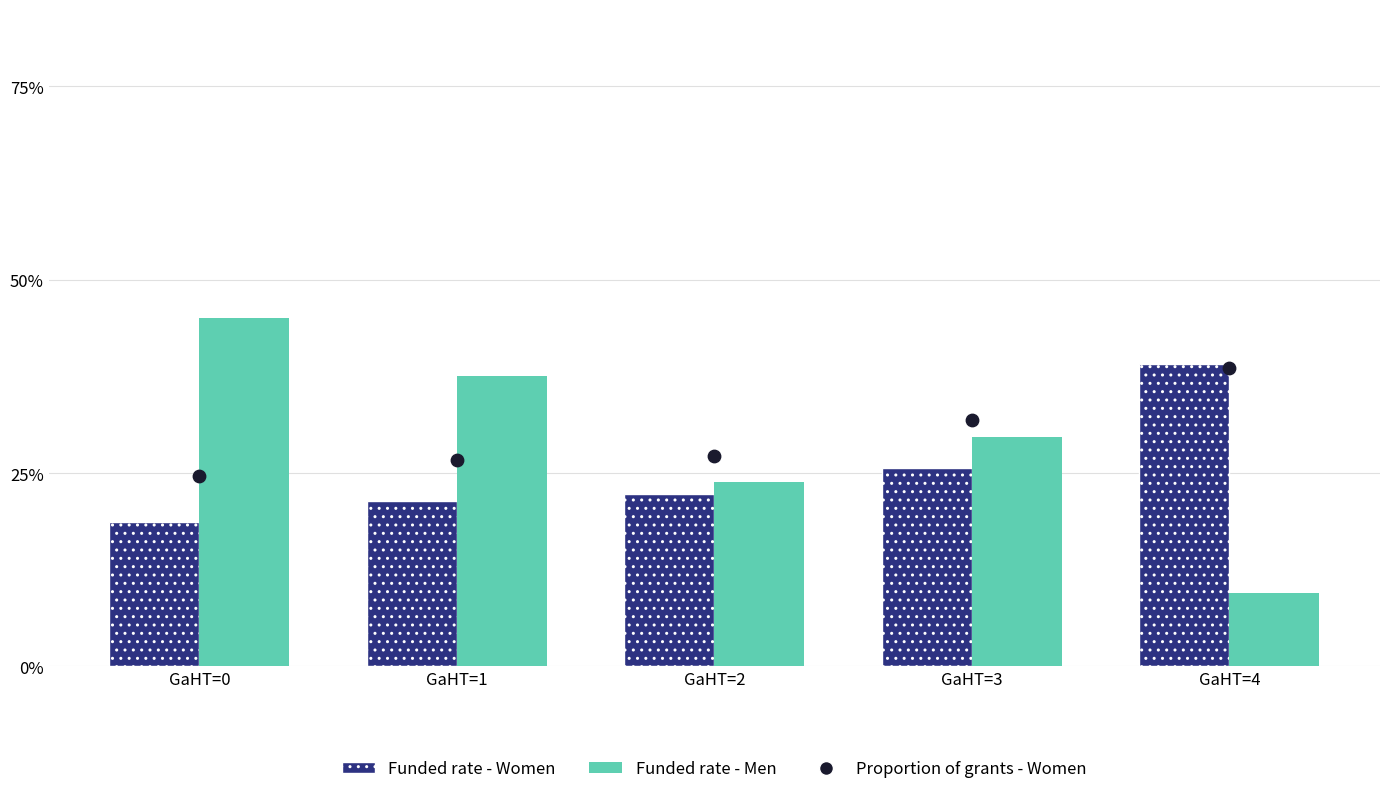

At which category is the sum across all series the highest?

GaHT=0